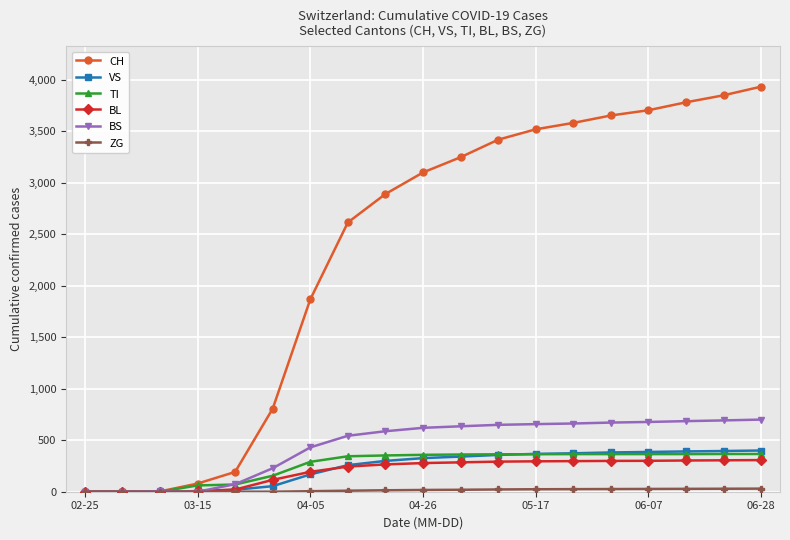

At how many categories does at least one series exceed 1373?

13